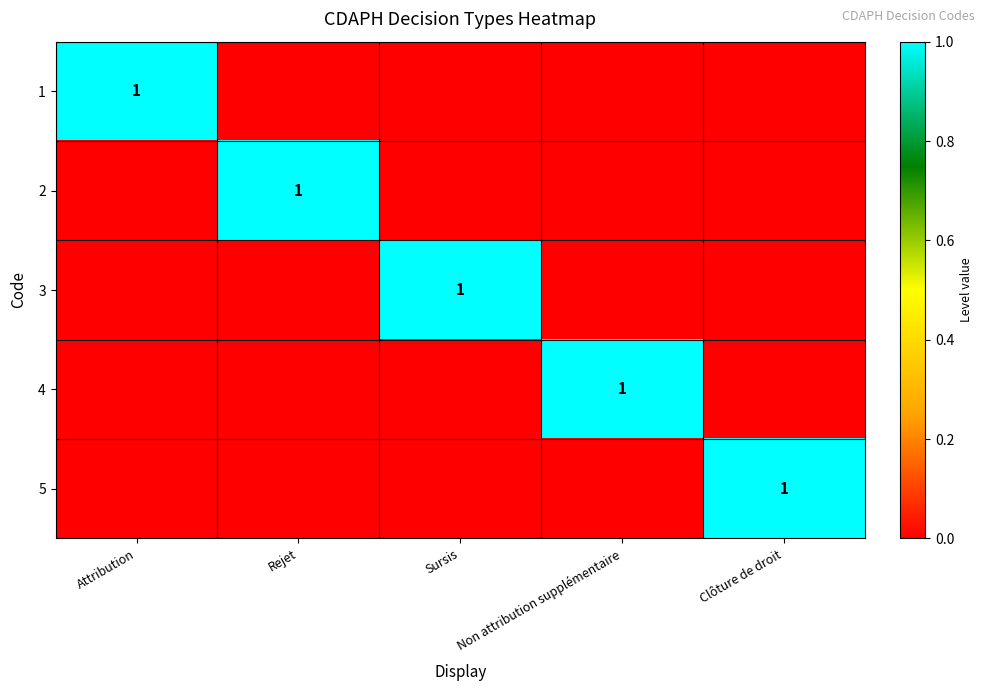

At how many categories does at least one series exceed 0?

5